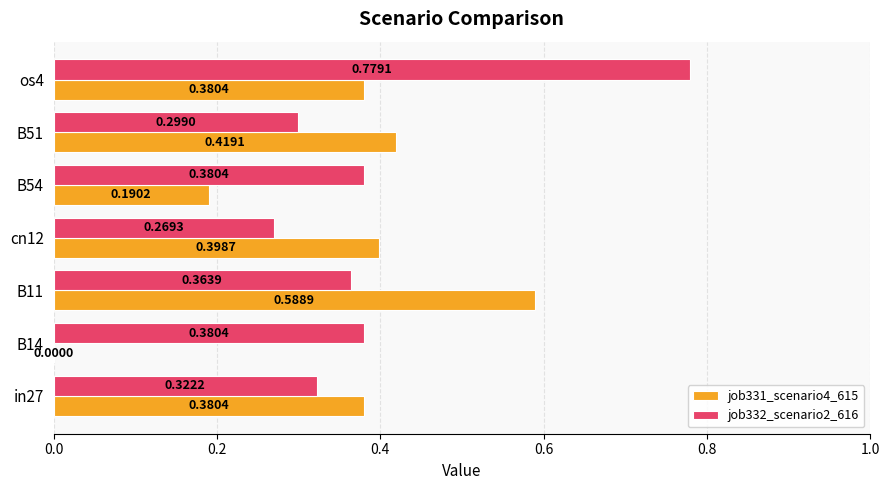

Which series changed the most between in27 and os4?

job332_scenario2_616